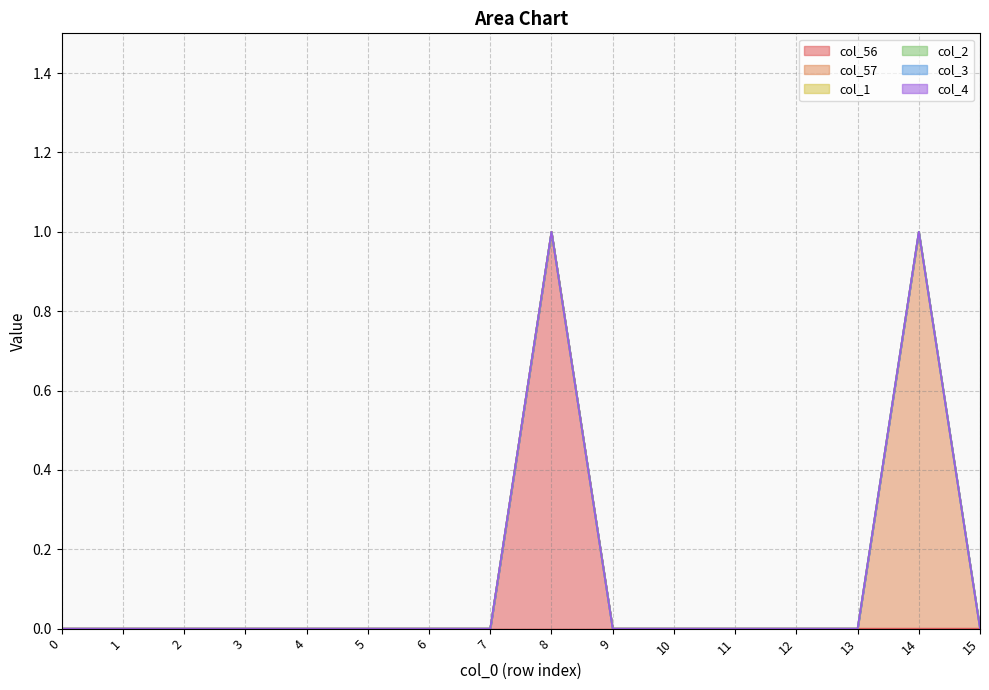

How many col_57 values are between 0 and 1?

16